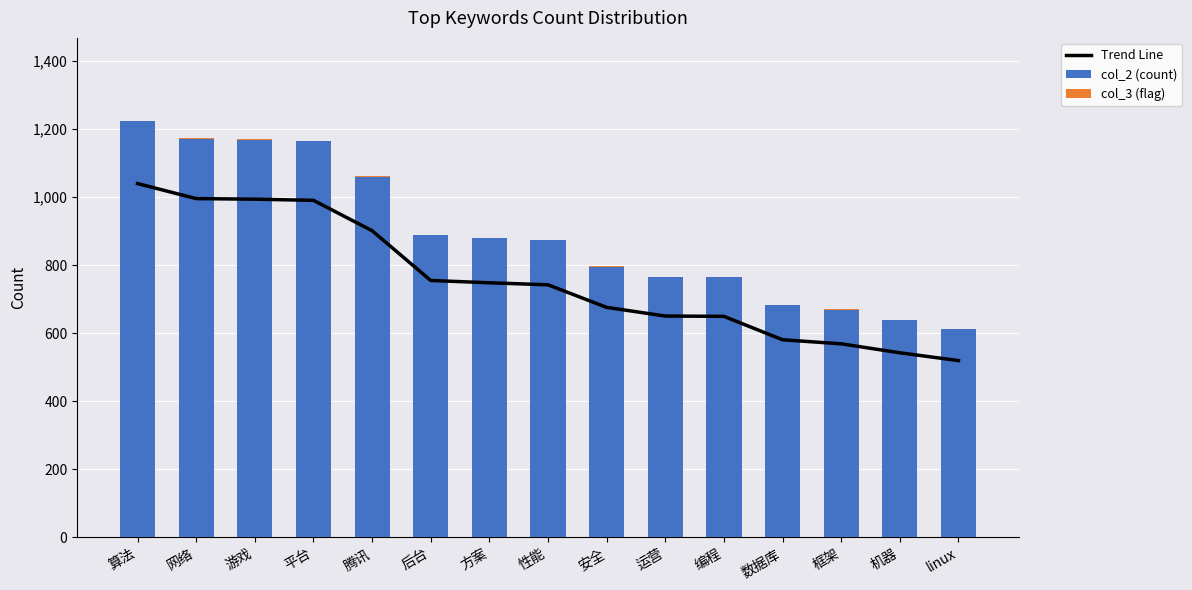

What is the value of the col_2 (count) bar at the 14th from the left?

638.0